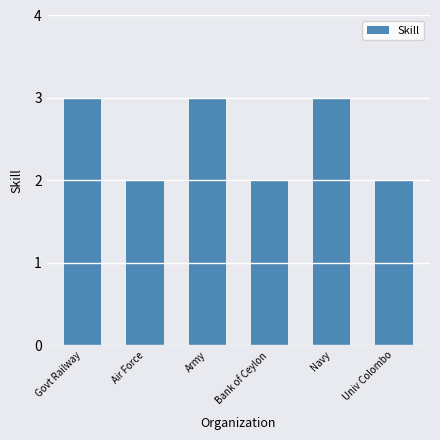

How many series are shown in this chart?

1